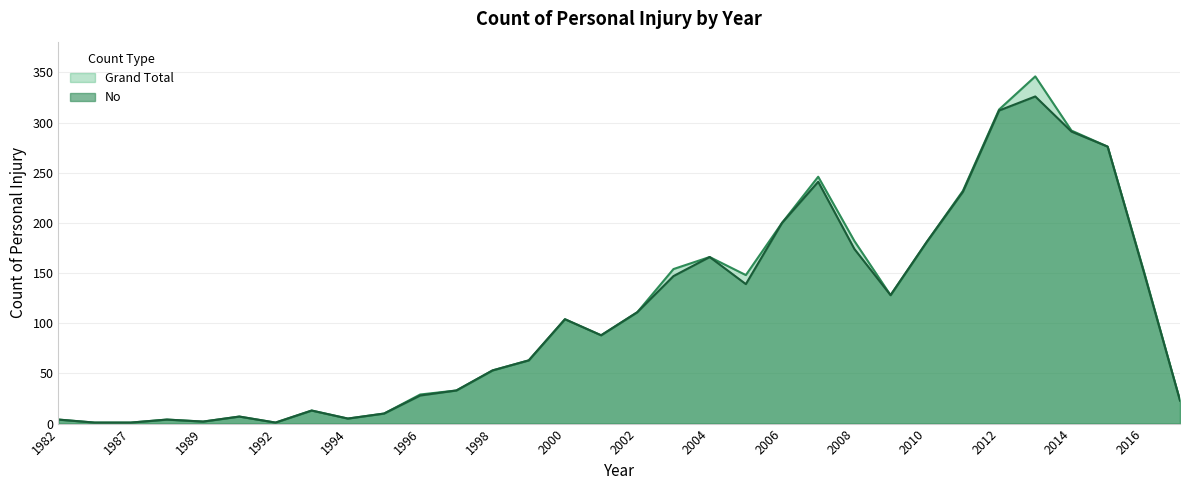

True or false: Grand Total and No intersect in this chart.

False